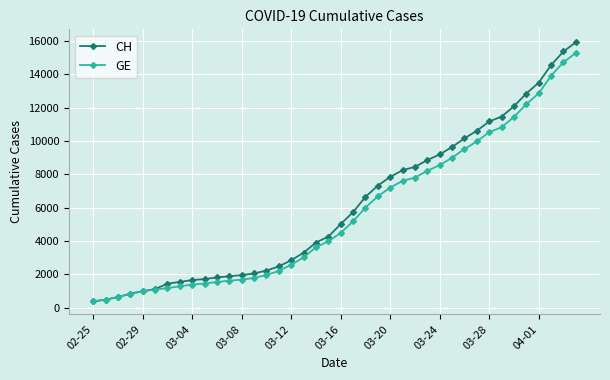

Which series has the largest range (max minus min)?

CH